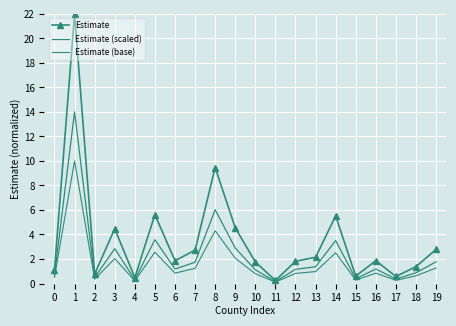

List the labels in order of Estimate (scaled) value, smallest first.

11, 4, 17, 15, 2, 0, 18, 10, 12, 6, 16, 13, 7, 19, 3, 9, 14, 5, 8, 1